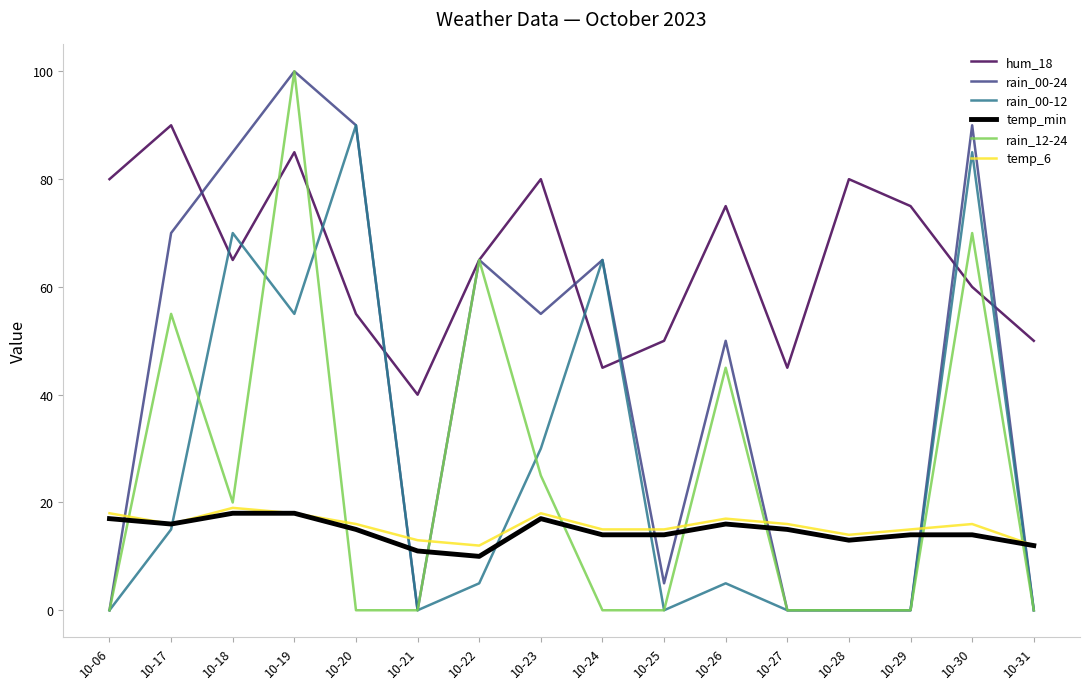

What is the difference between the maximum and second lowest values in the temp_6 series?

7